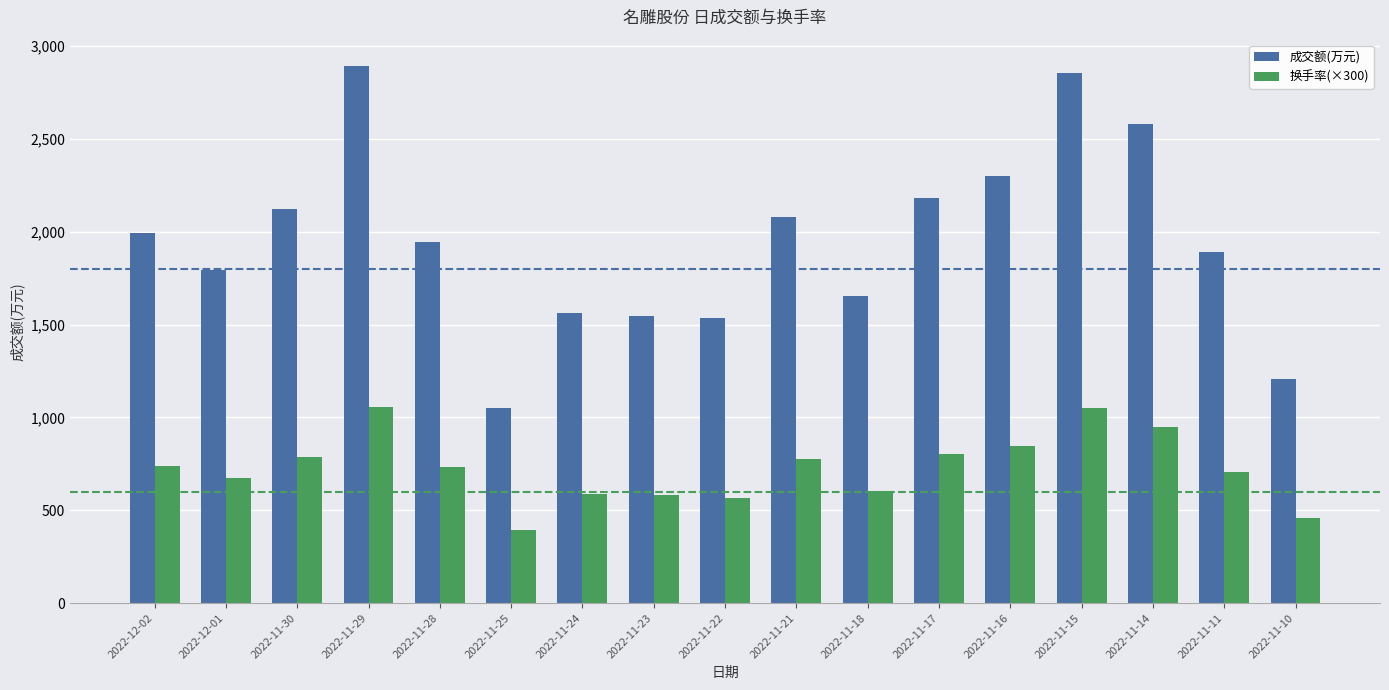

What is the value of the 成交额(万元) bar at the 17th from the left?

1209.0